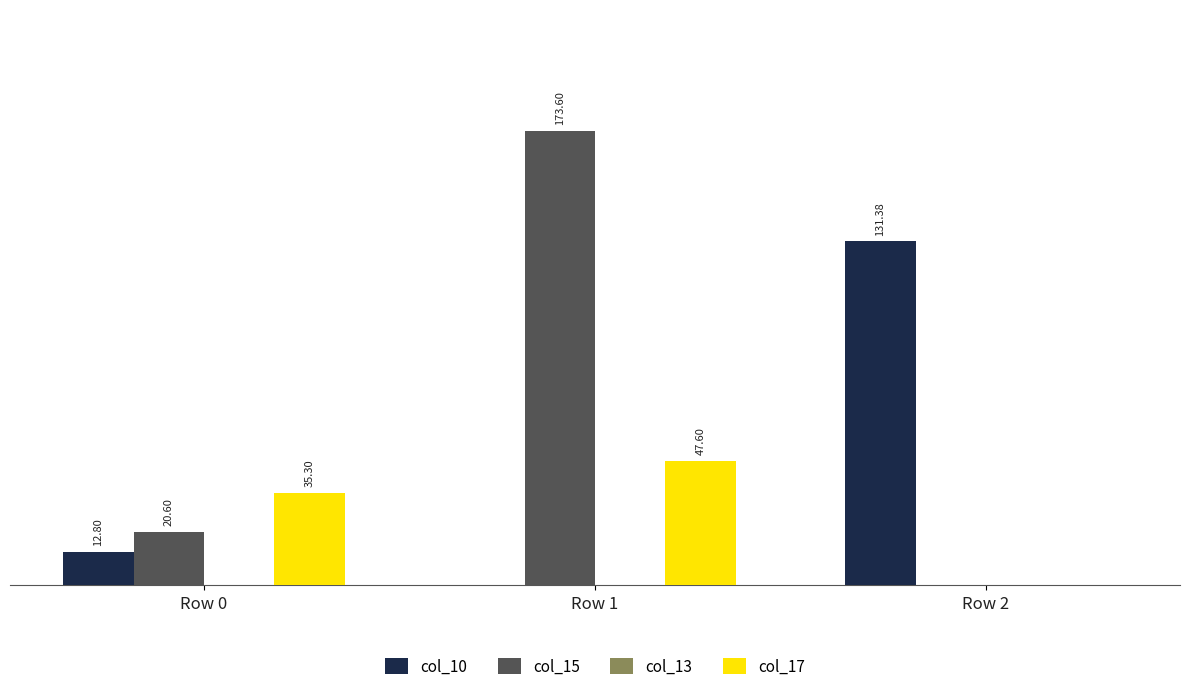

Which series has the largest total across all categories?

col_15